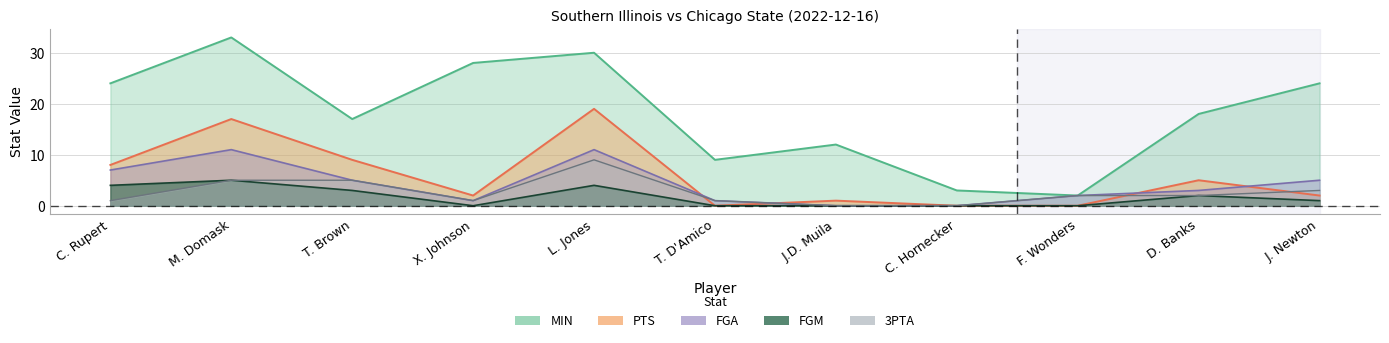

Does the chart display data point markers on the line(s)?

No